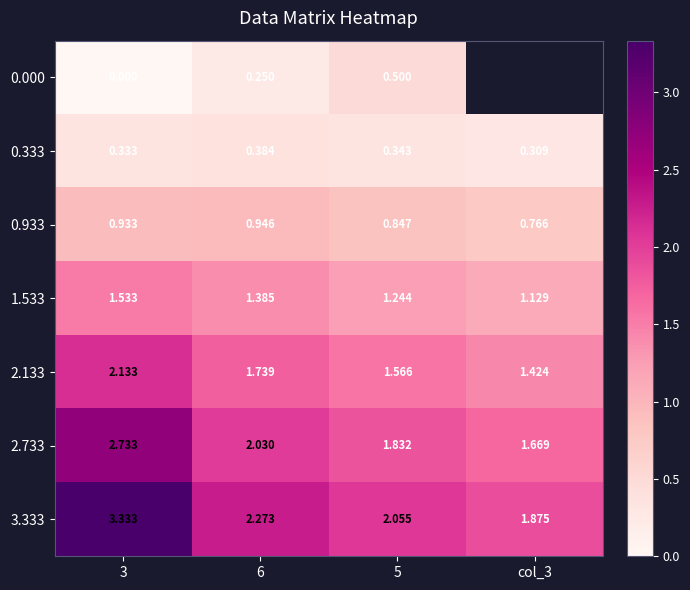

Which label corresponds to the smallest value in the chart?

3